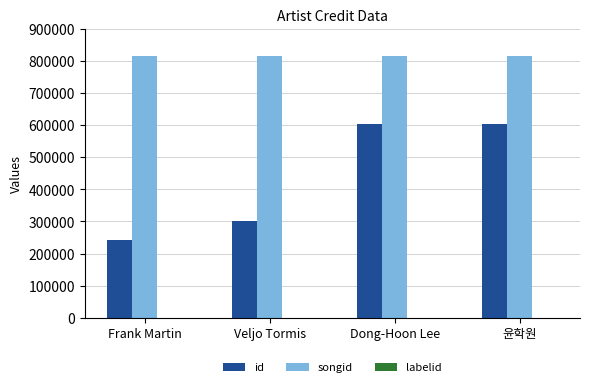

What is the greatest value displayed?

814564